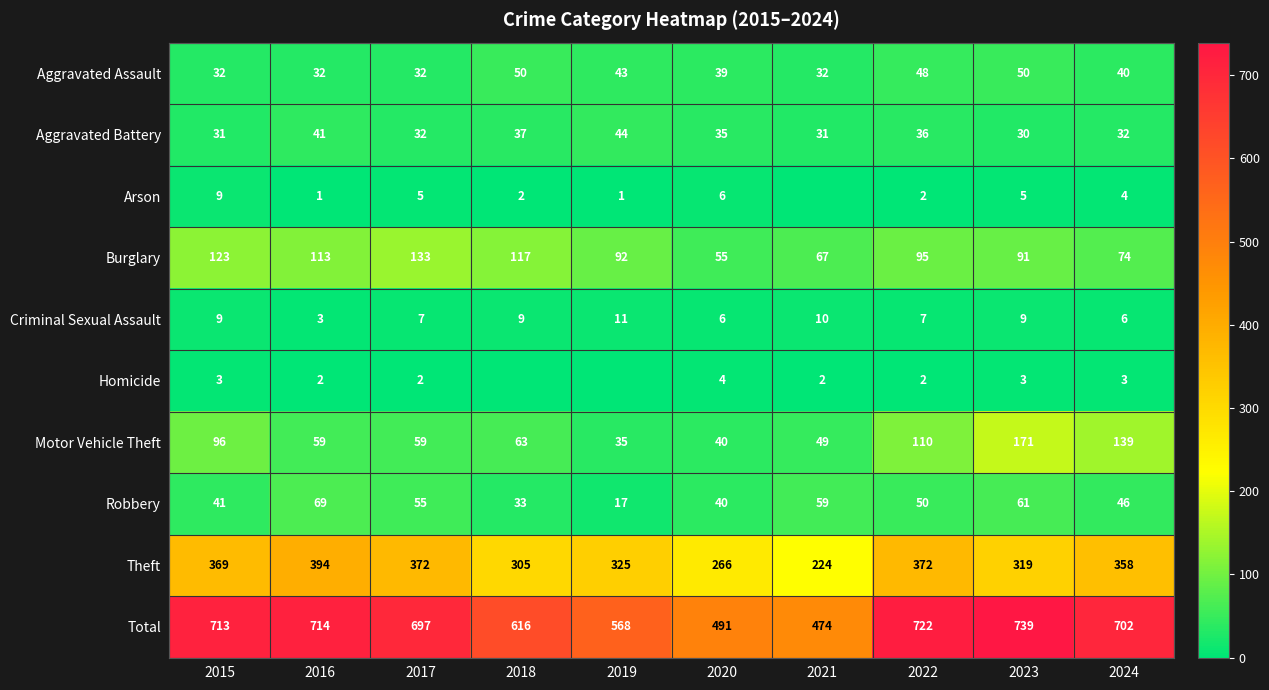

At which label does Burglary first exceed 95?

2015